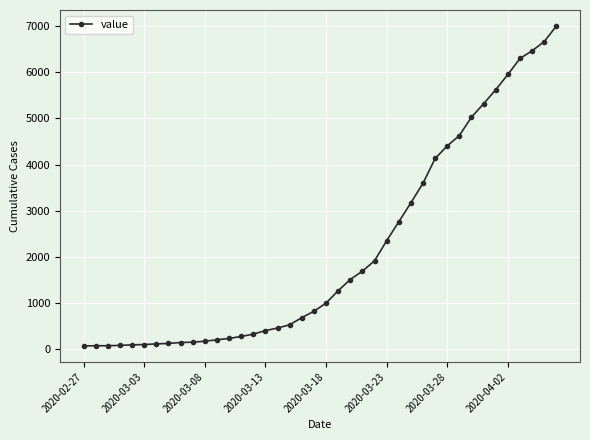

What is the maximum value shown in the chart?

7005